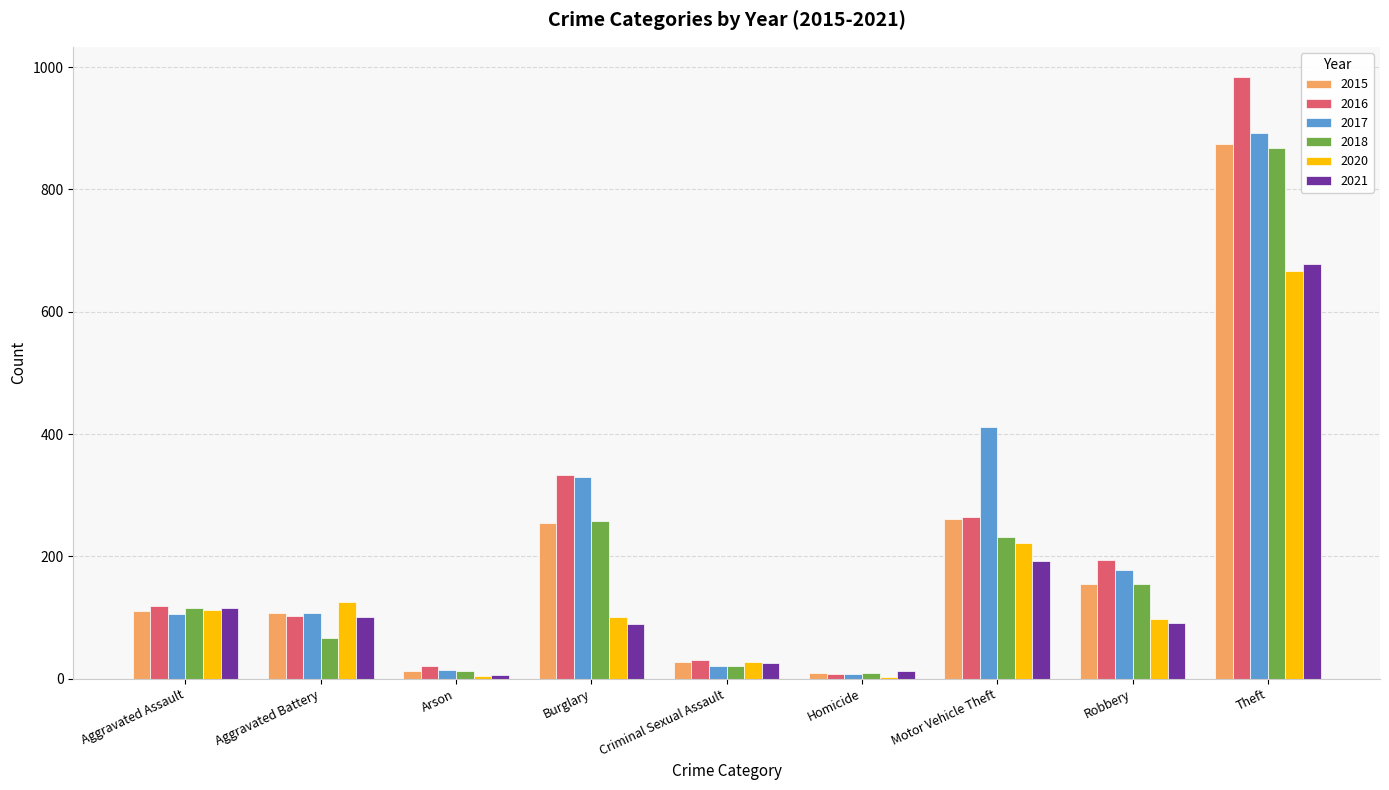

What is the total value across all series at Aggravated Assault?

676